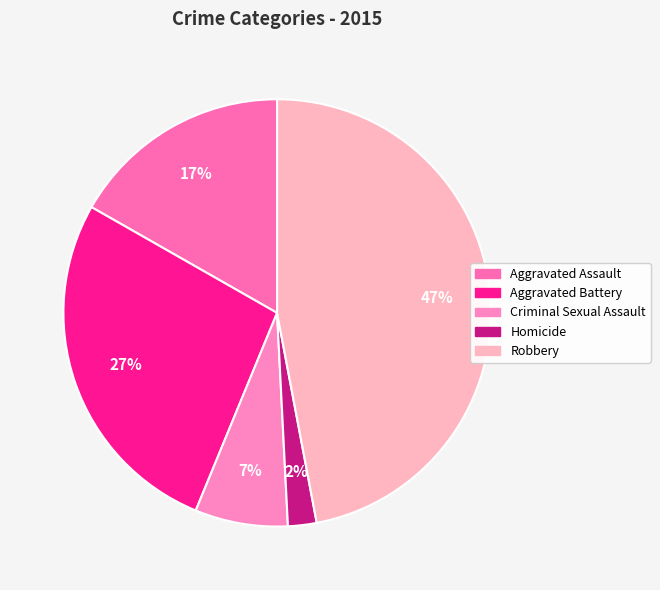

How many segments does this pie chart have?

5